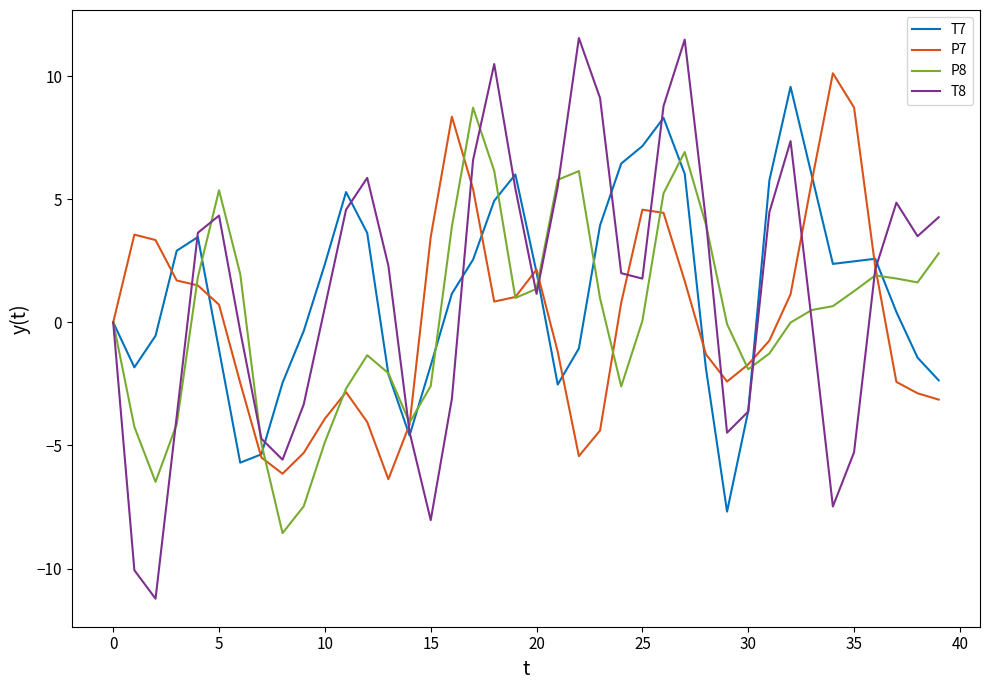

What is the greatest value displayed?

11.5